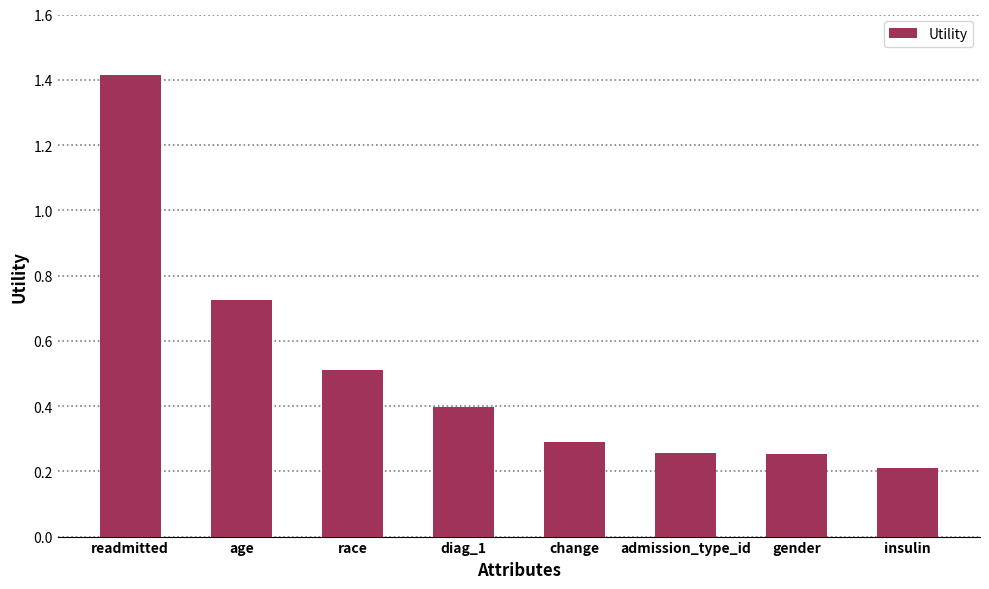

What is the maximum value shown in the chart?

1.4